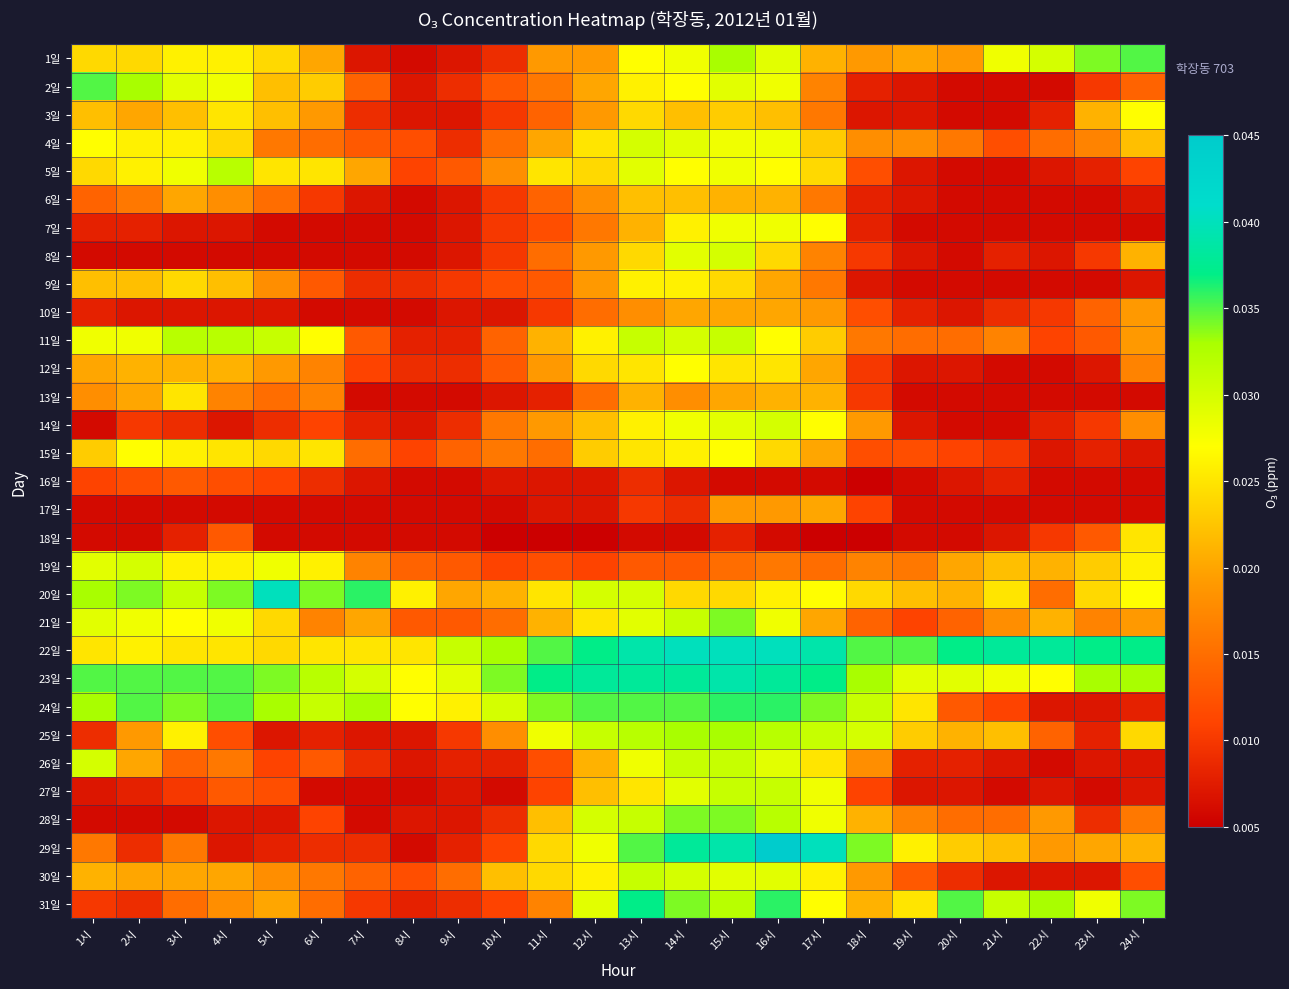

At how many categories does at least one series exceed 0?

24